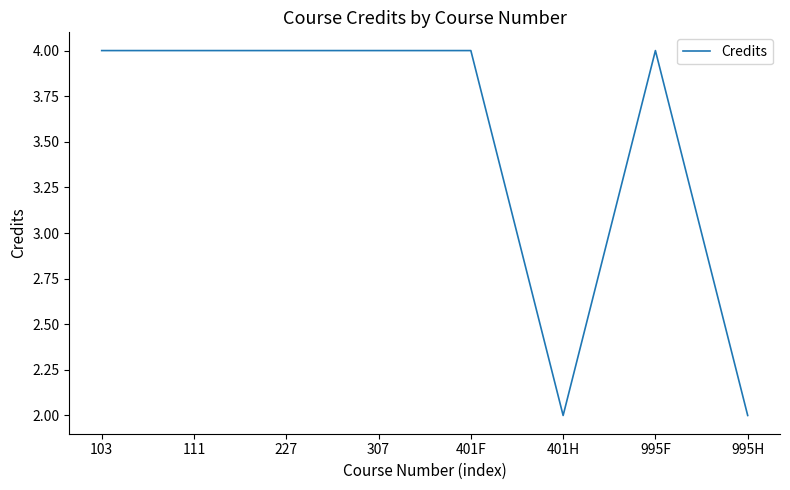

Is it true that the value at 307 is 4?

True